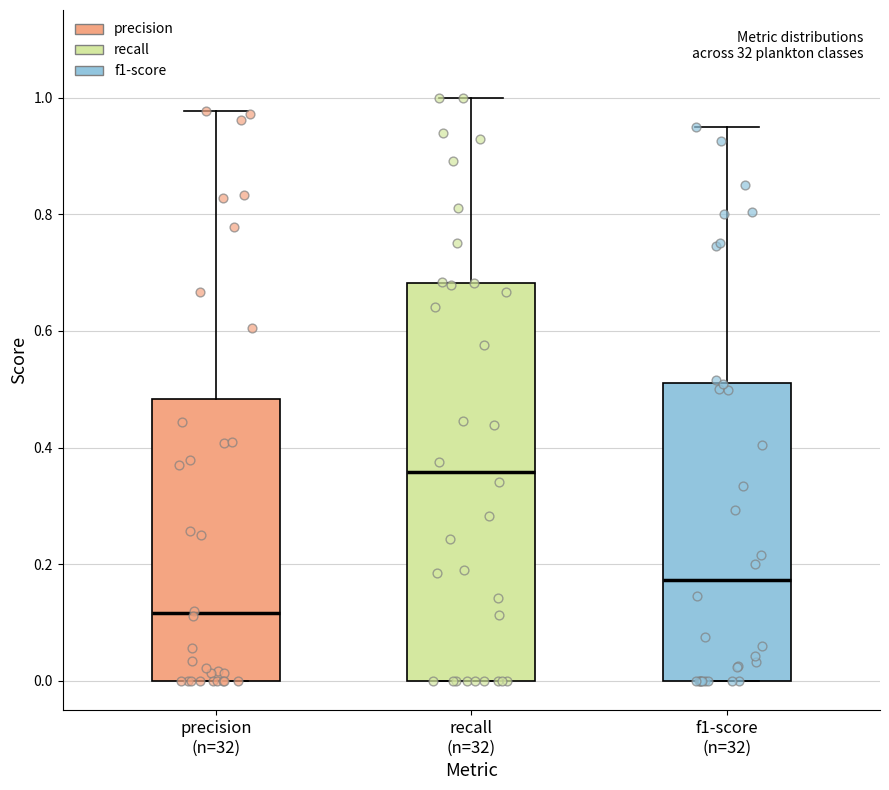

Which box is the tallest, from its lower edge to its upper edge?

recall (n=32)